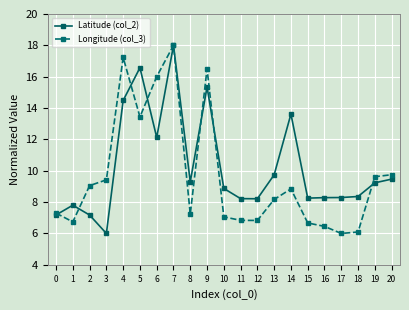

What are all the series names shown in the legend?

Latitude (col_2), Longitude (col_3)